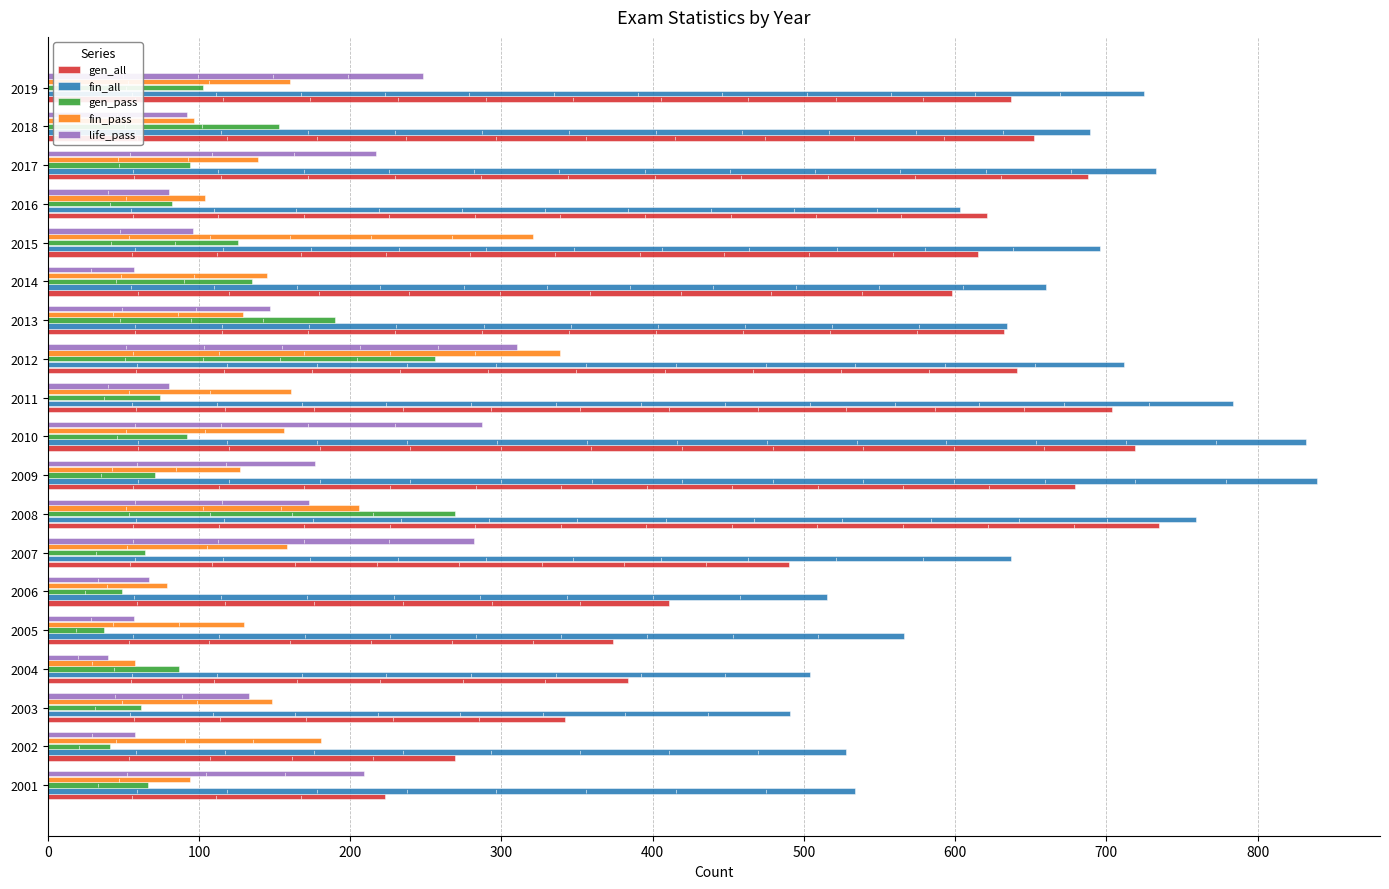

The value of gen_pass at 2014 is 182. True or false?

False